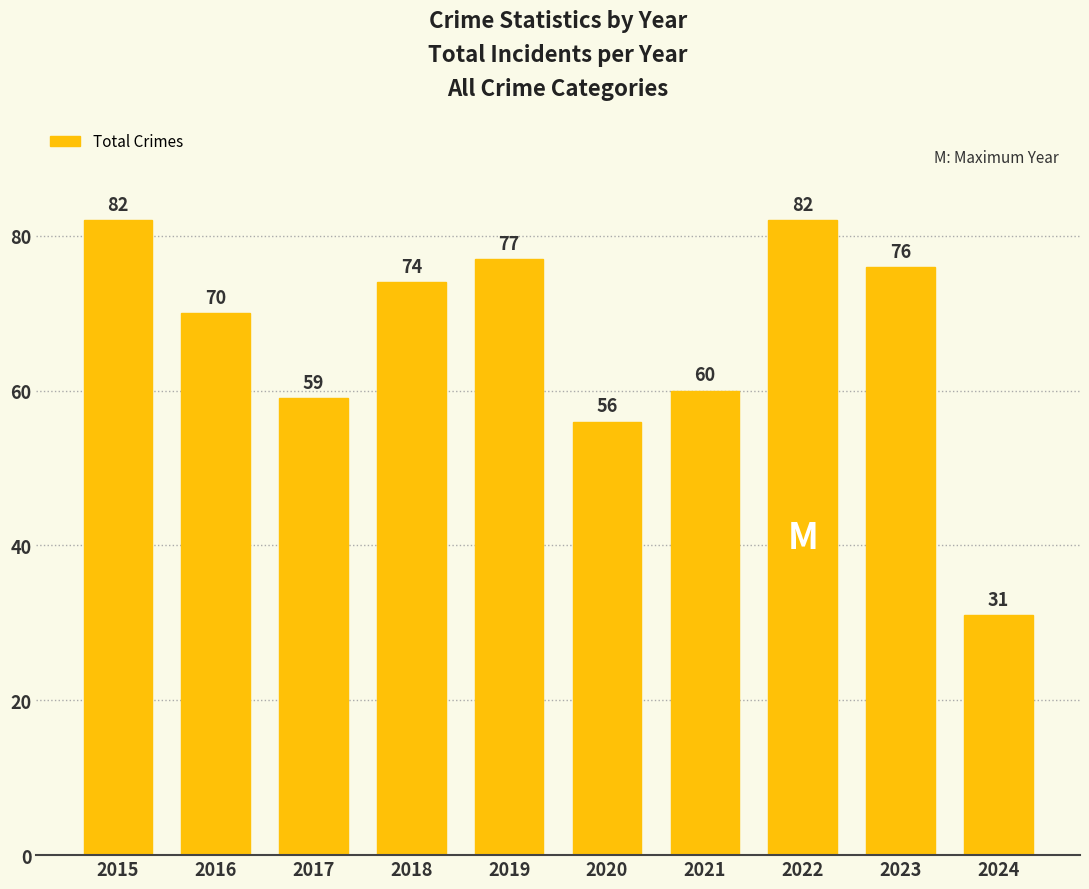

Where does the data first go above 74?

2015